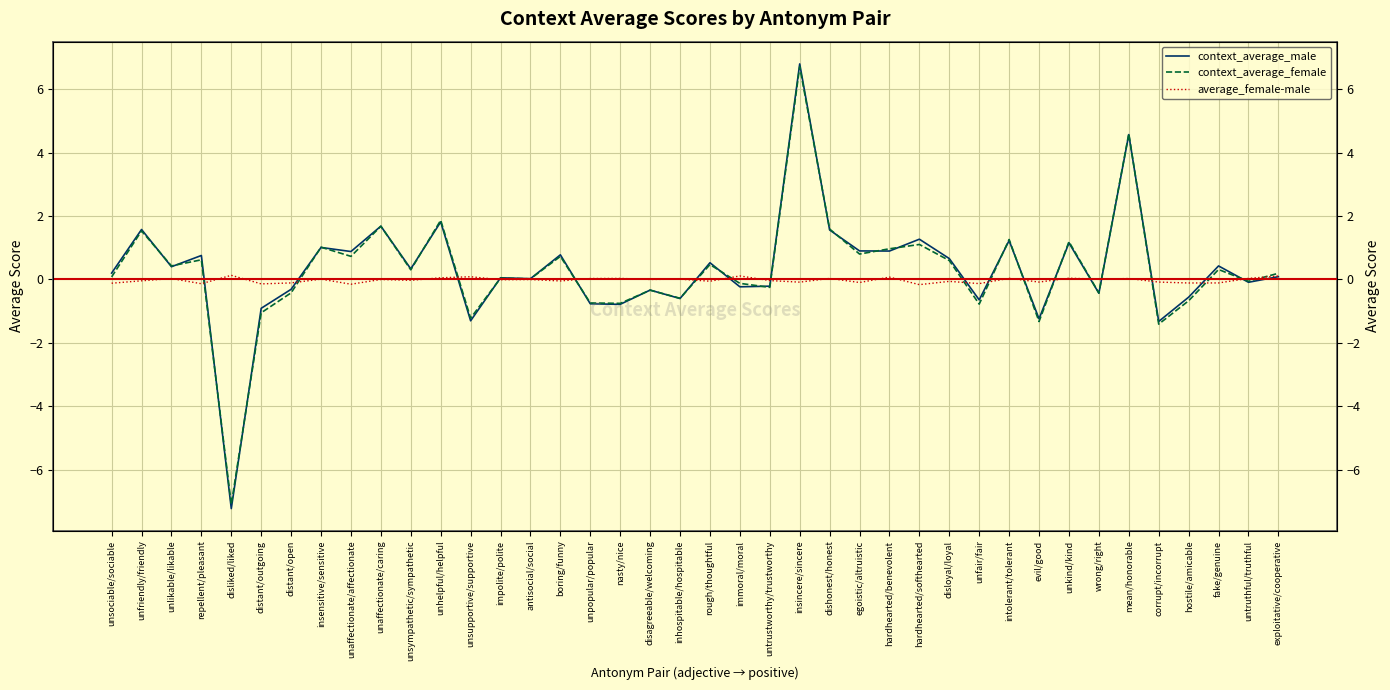

At which category is the sum across all series the highest?

insincere/sincere